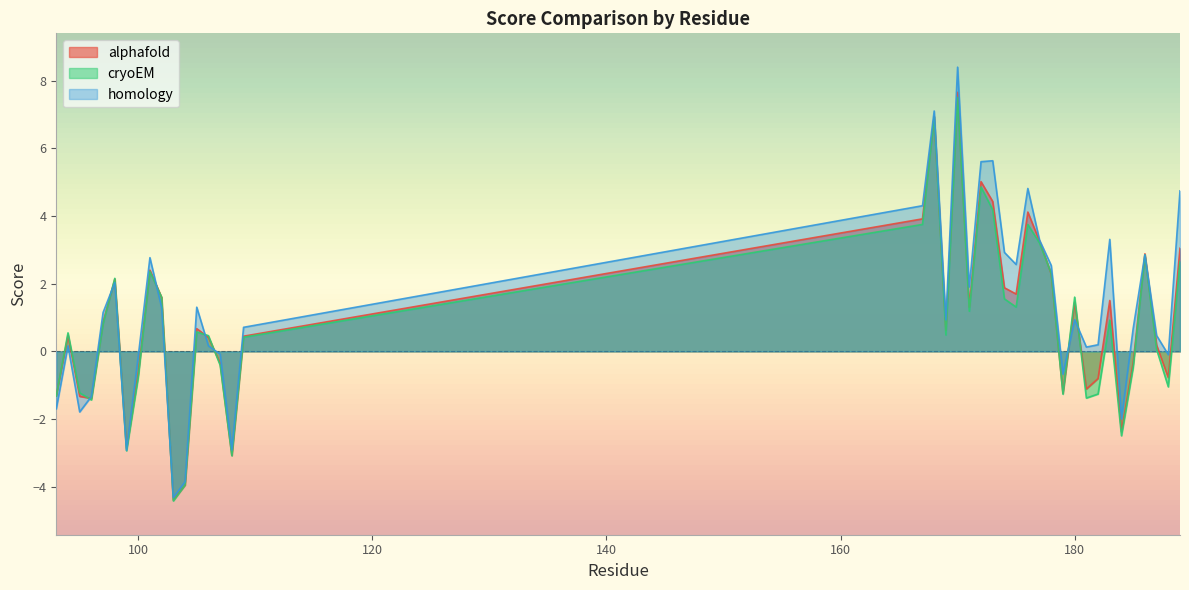

What is the maximum value shown in the chart?

8.4